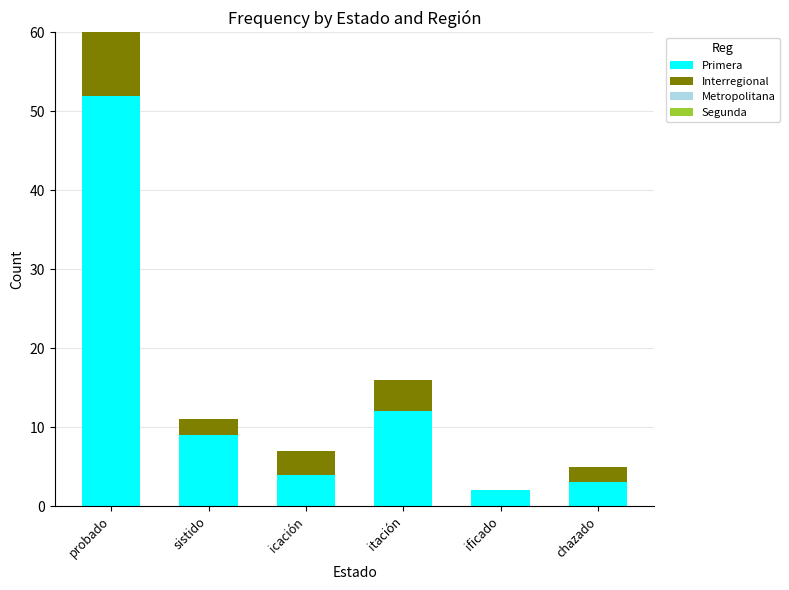

The value of Primera at itación is 12. True or false?

True